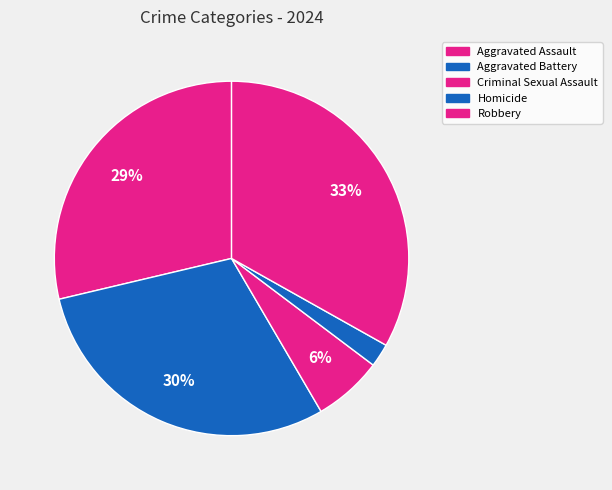

Is Aggravated Assault the majority of the pie?

No